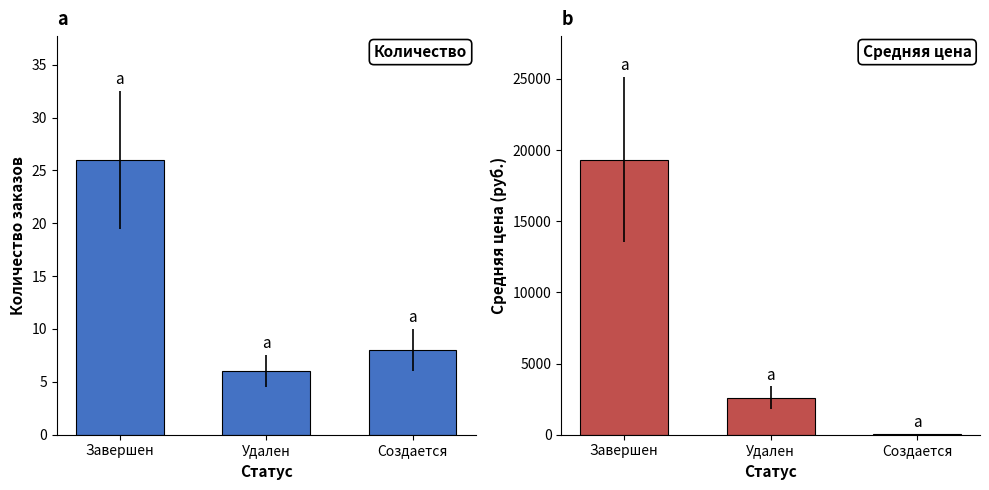

What is the minimum value for Средняя цена?

60.0